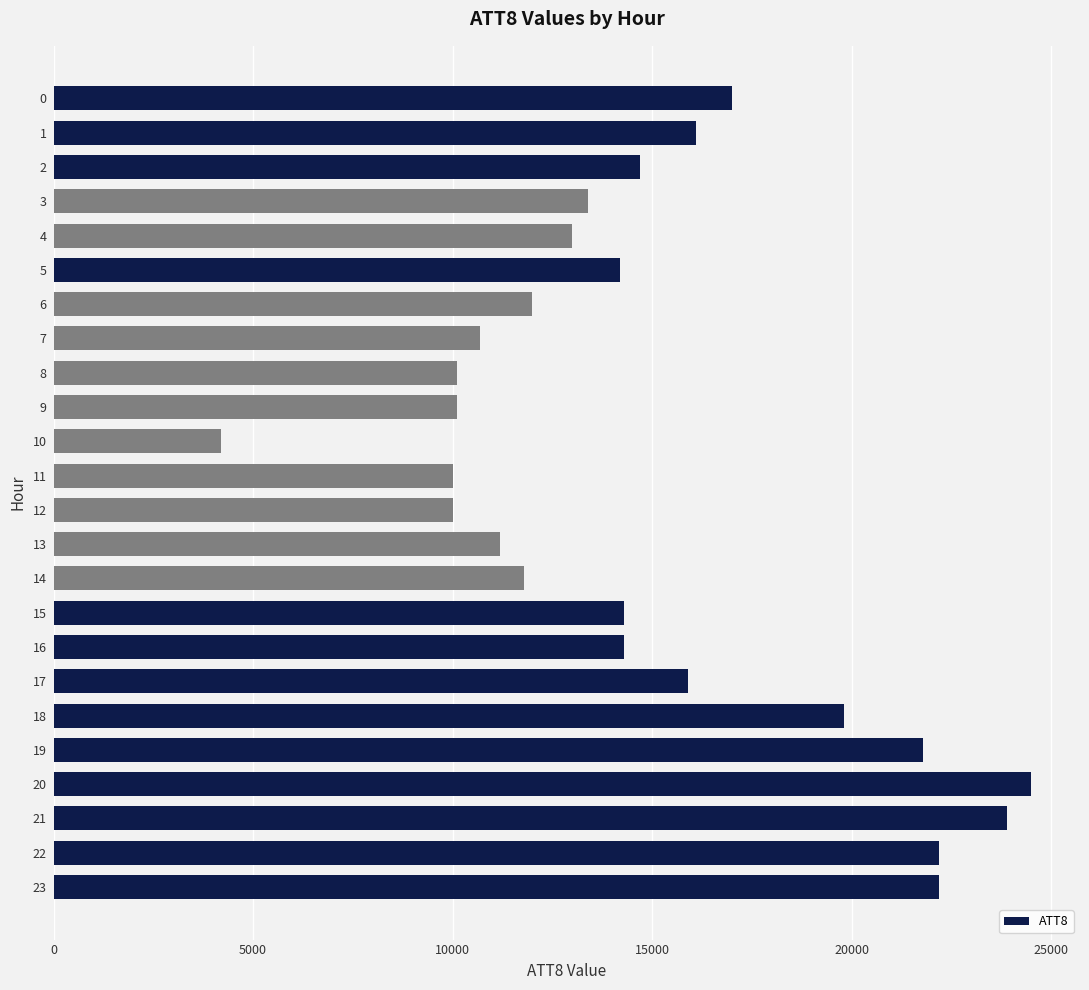

What value does the data have at 16, to the nearest 100?

14300